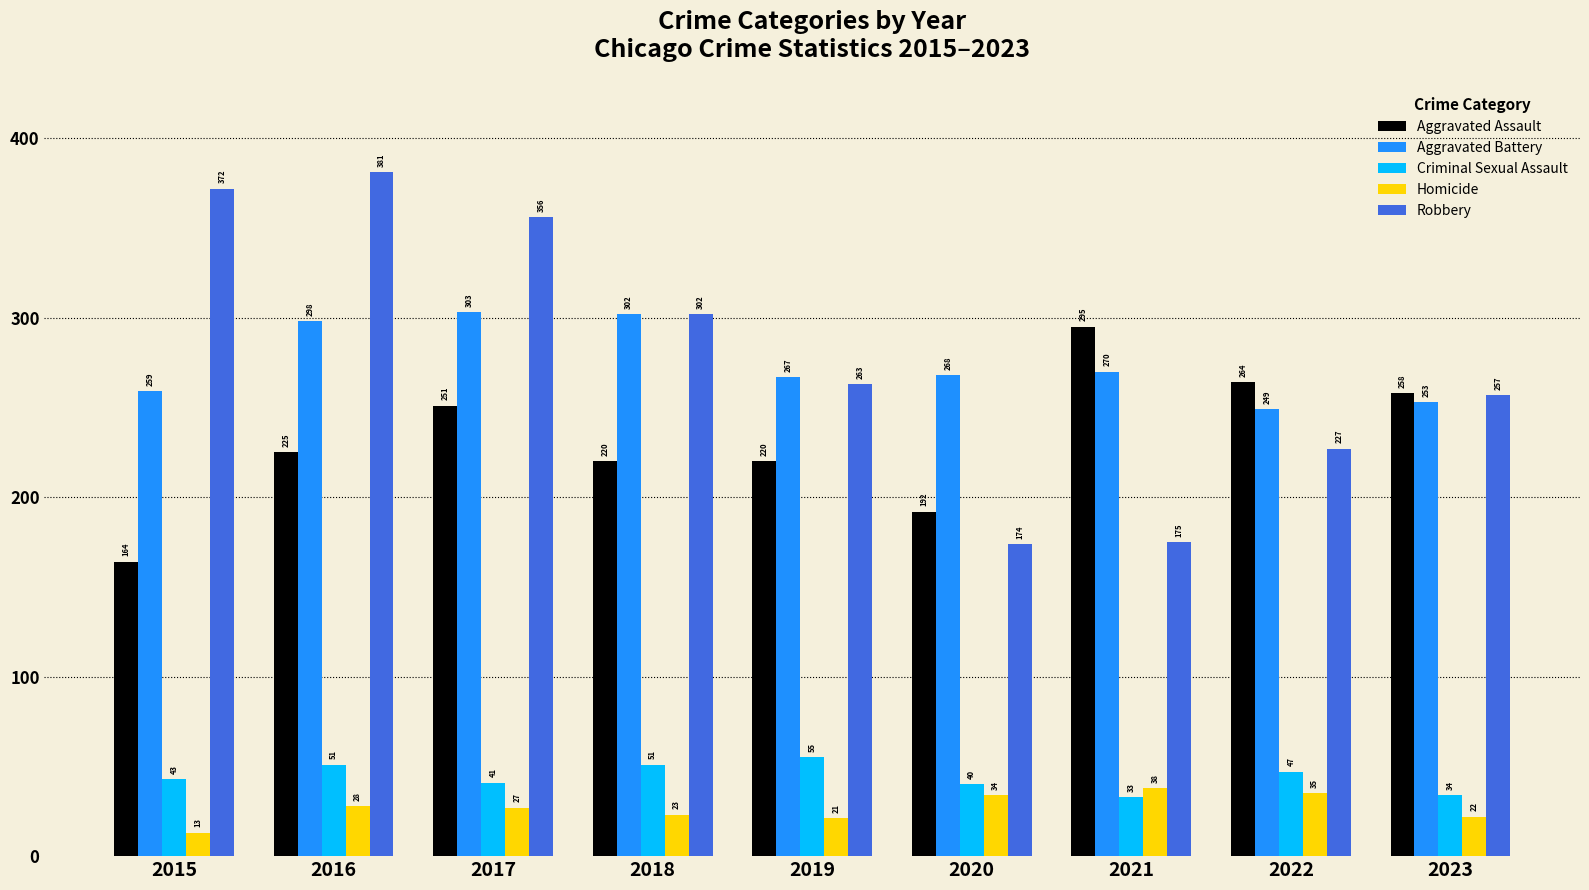

Reading left to right, what are all the values shown in this chart?

Aggravated Assault: 2015=164	2016=225	2017=251	2018=220	2019=220	2020=192	2021=295	2022=264	2023=258
Aggravated Battery: 2015=259	2016=298	2017=303	2018=302	2019=267	2020=268	2021=270	2022=249	2023=253
Criminal Sexual Assault: 2015=43	2016=51	2017=41	2018=51	2019=55	2020=40	2021=33	2022=47	2023=34
Homicide: 2015=13	2016=28	2017=27	2018=23	2019=21	2020=34	2021=38	2022=35	2023=22
Robbery: 2015=372	2016=381	2017=356	2018=302	2019=263	2020=174	2021=175	2022=227	2023=257